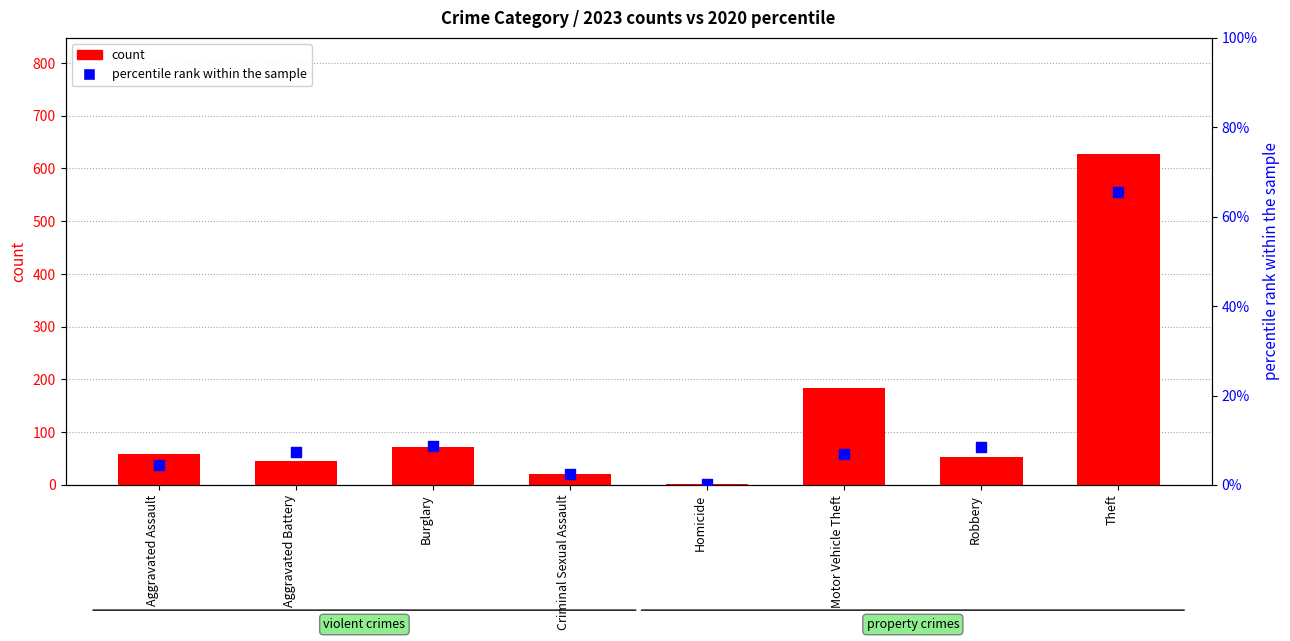

Which series contains the lowest Y value?

percentile rank within the sample